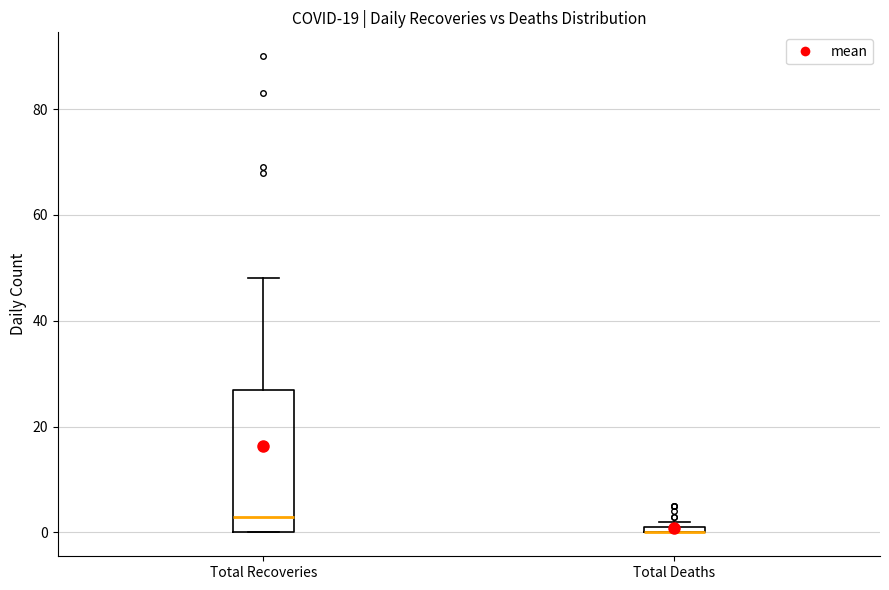

Comparing the boxes themselves (not the whiskers), which one is the tallest?

Total Recoveries